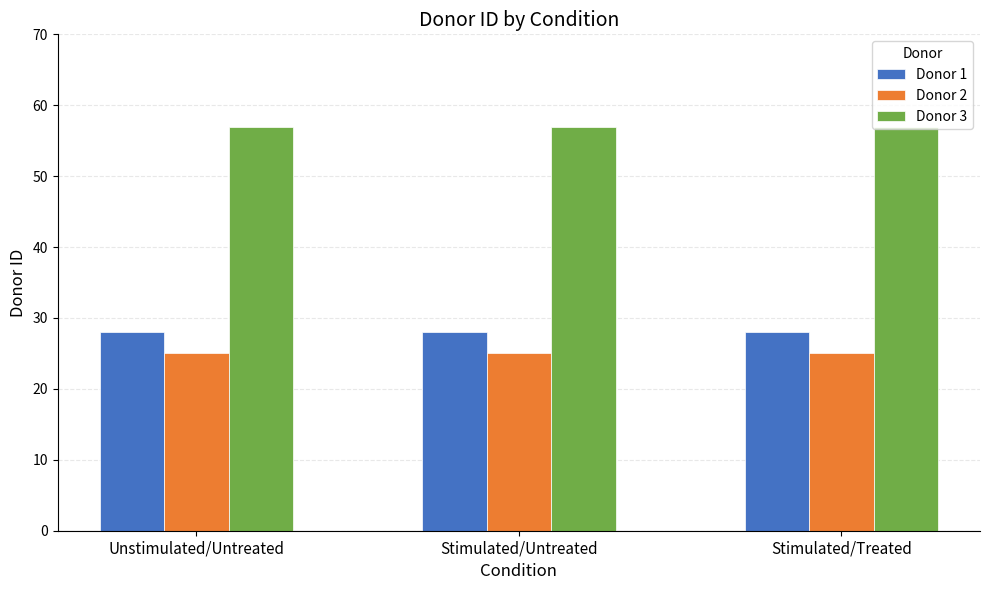

The value of Donor 2 at Unstimulated/Untreated is 25. True or false?

True